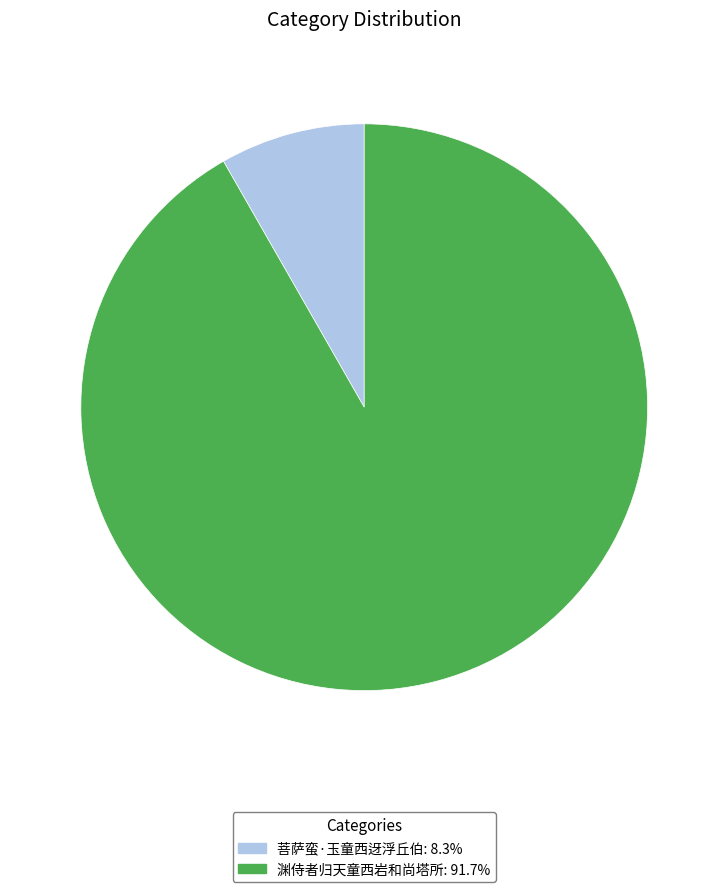

Is there any slice that represents more than half of the pie?

Yes